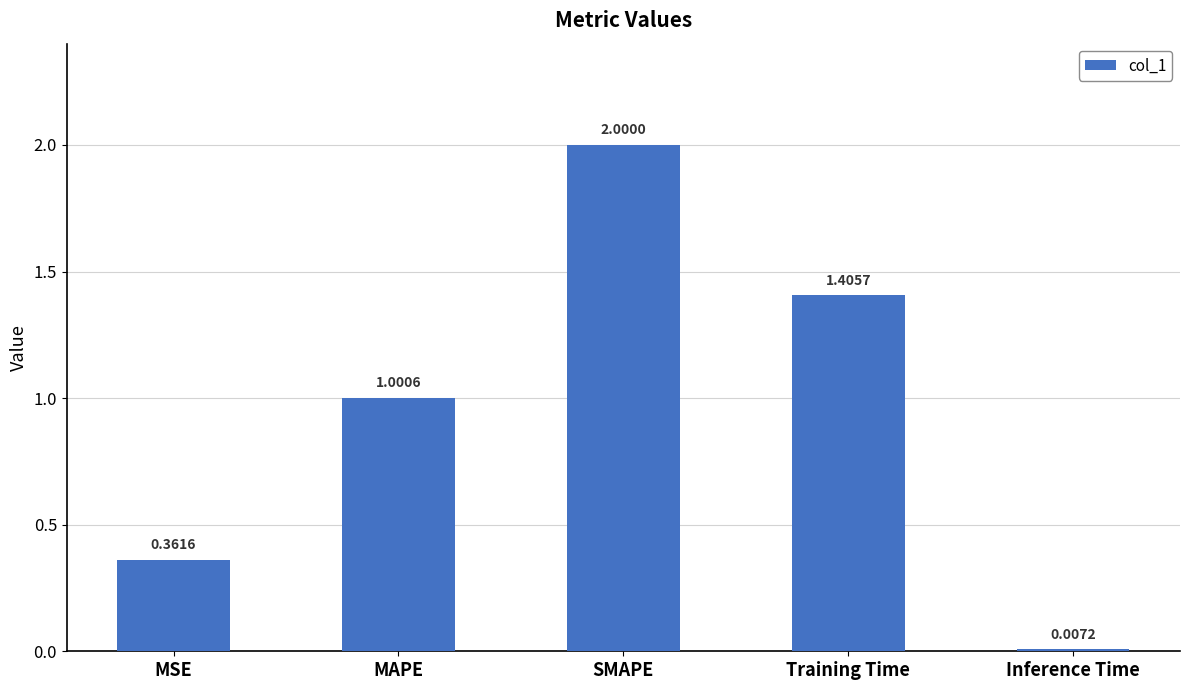

What is the difference between the values at SMAPE and Training Time?

0.6